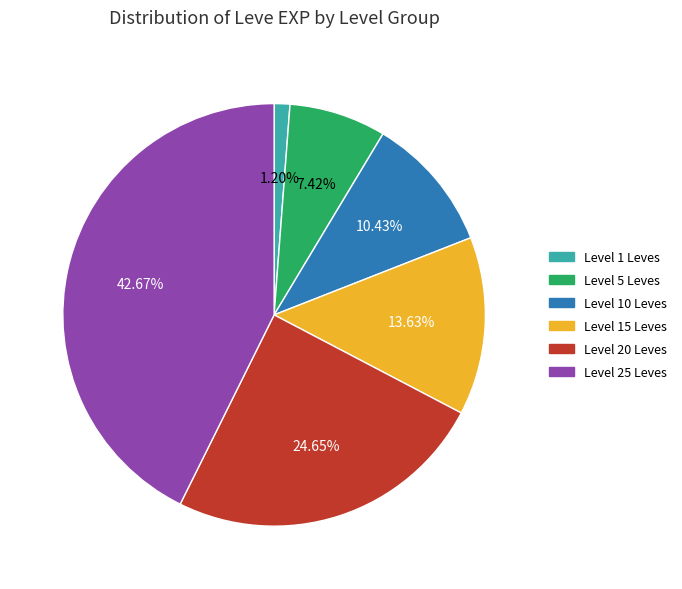

Is there any slice that represents more than half of the pie?

No